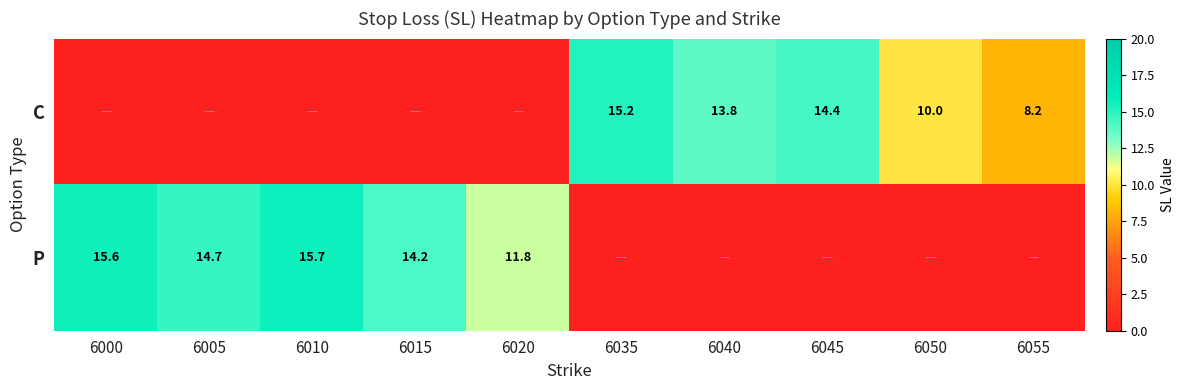

What is the total value across all series at 6055?

8.2